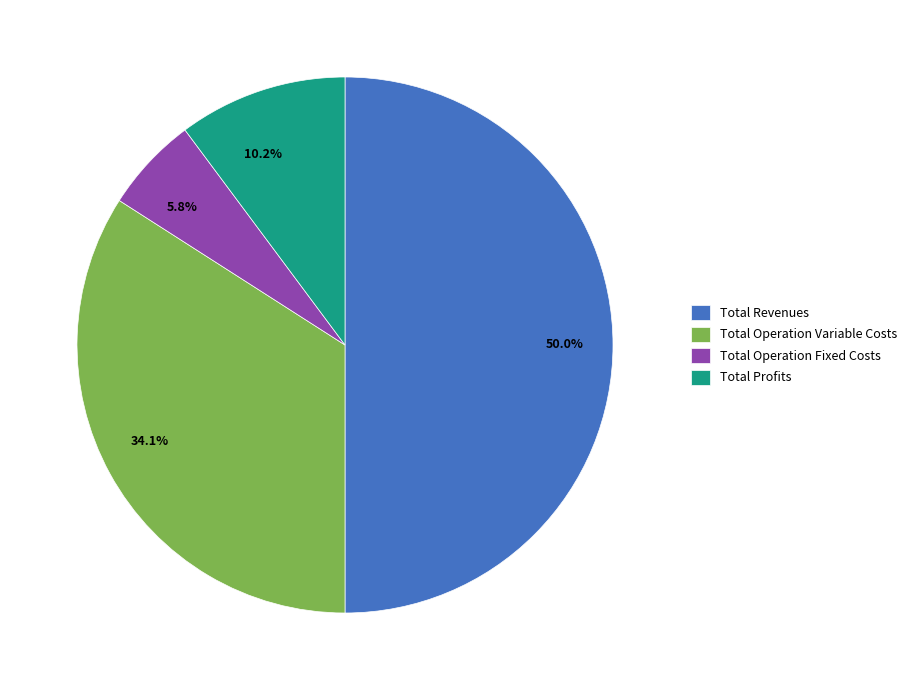

How much of the chart is everything except Total Operation Fixed Costs?

94.2%